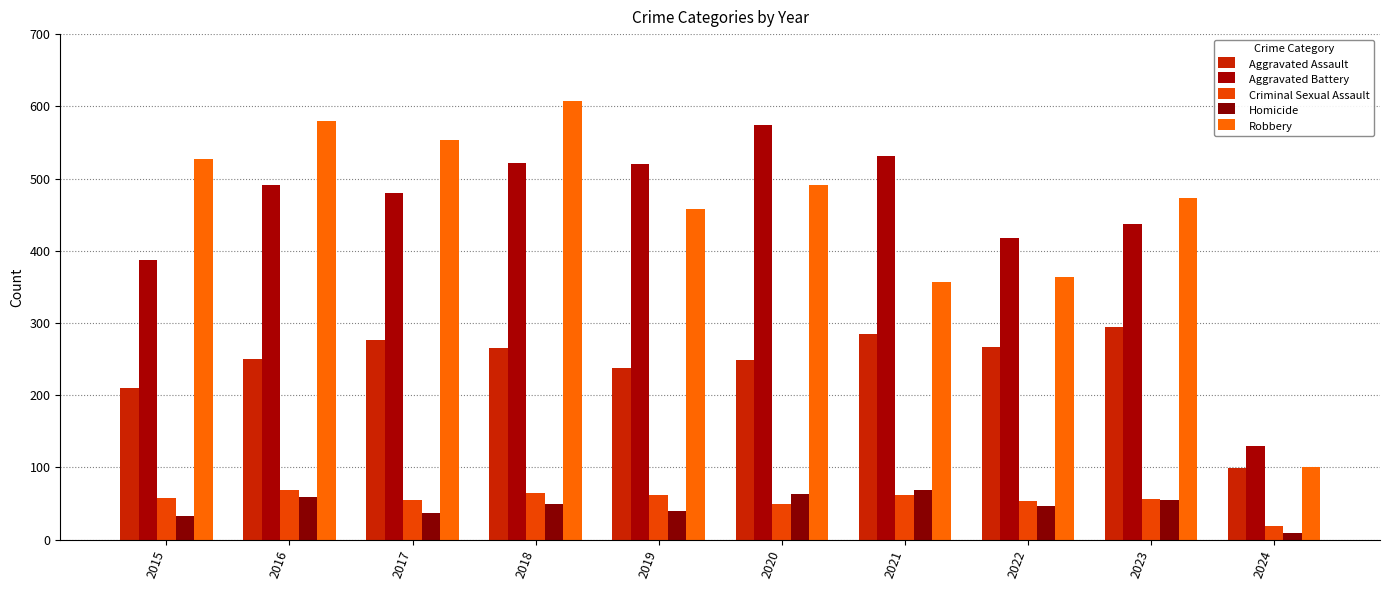

The Aggravated Assault series shows 51 at 2020. True or false?

False